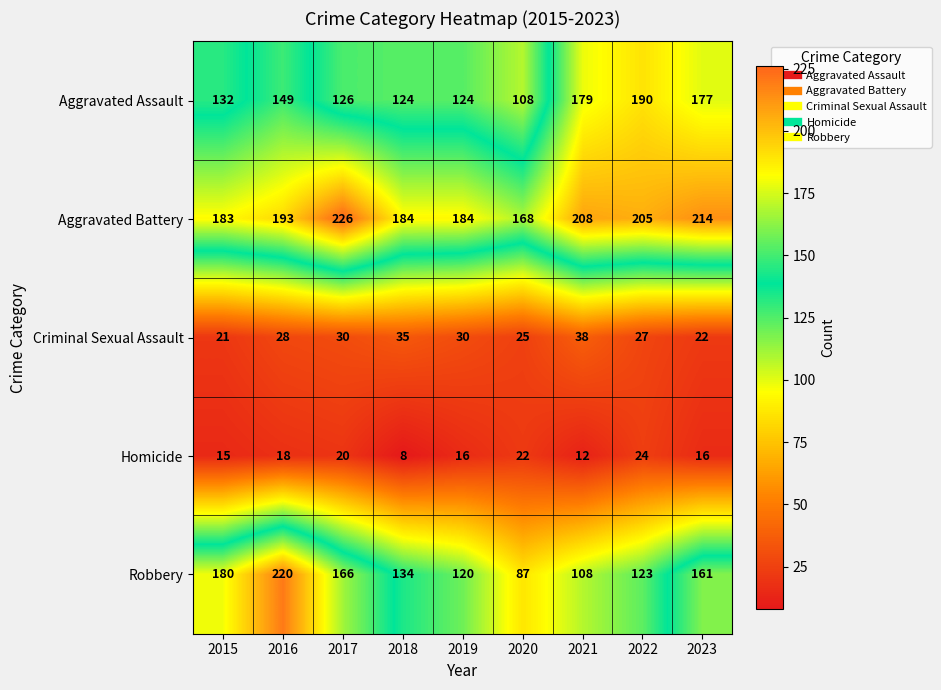

What is the difference between the second highest and second lowest values in the Aggravated Battery series?

31